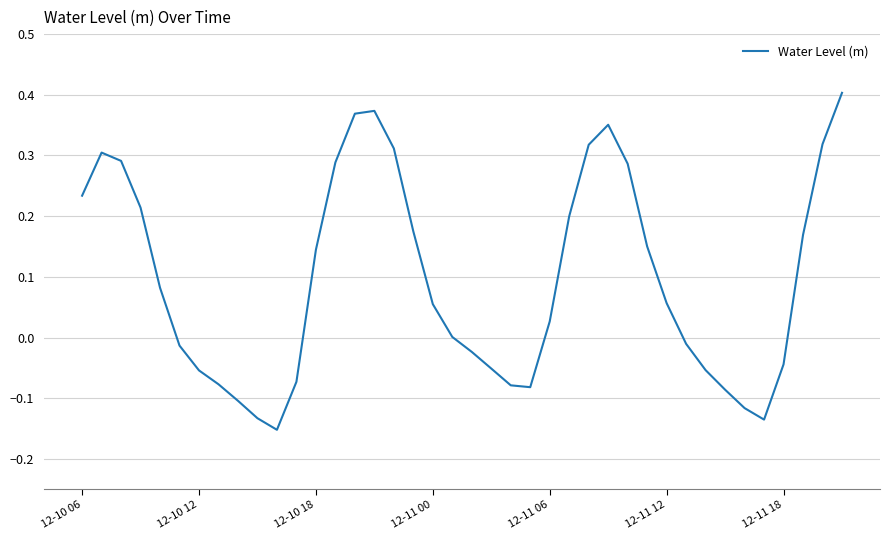

What is the difference between the maximum and minimum values?

0.6